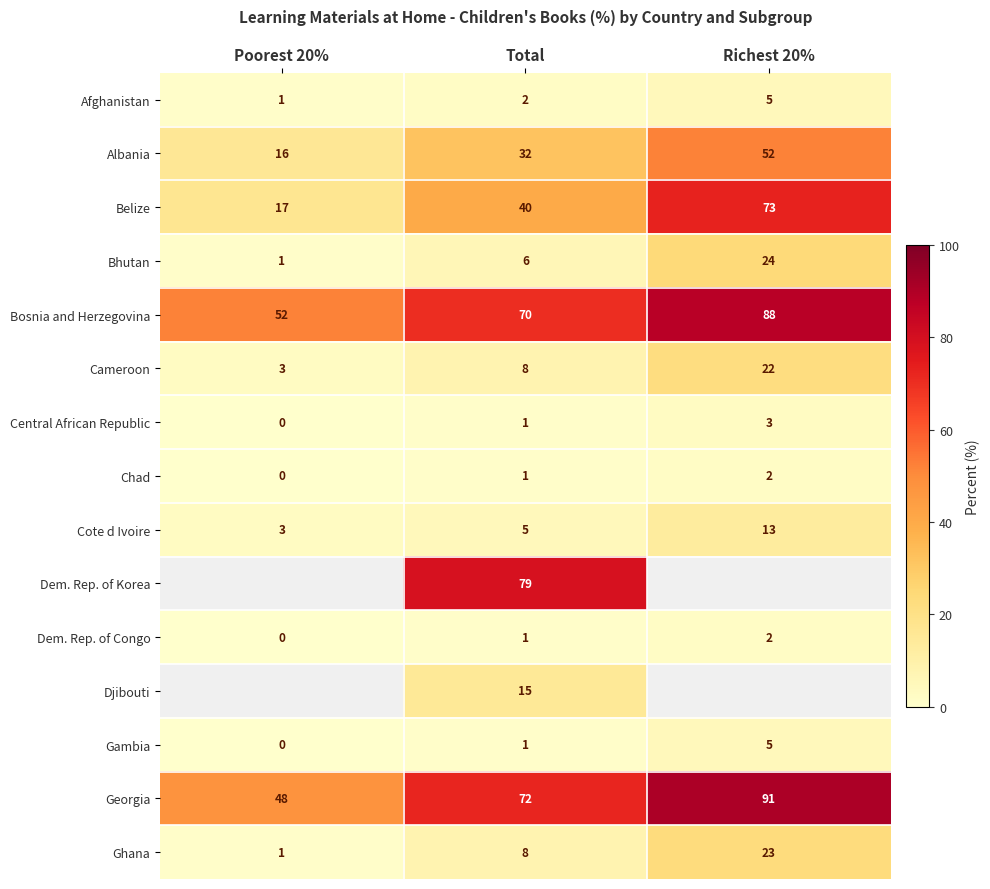

List the labels in order of Afghanistan value, largest first.

Richest 20%, Total, Poorest 20%